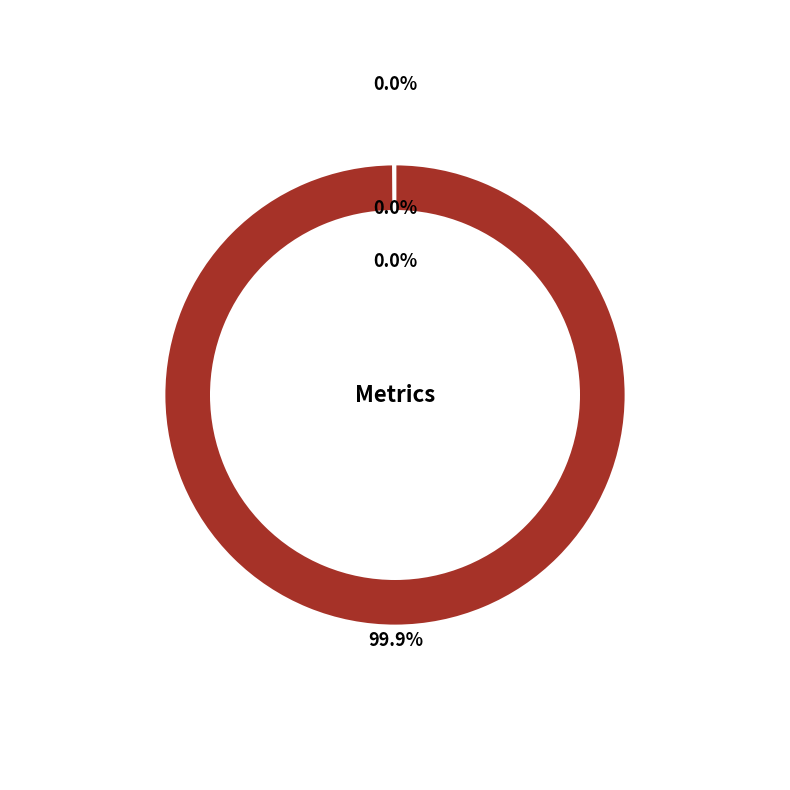

Rank the categories by value from lowest to highest.

MSE, Inference Time, Training Time, MAPE